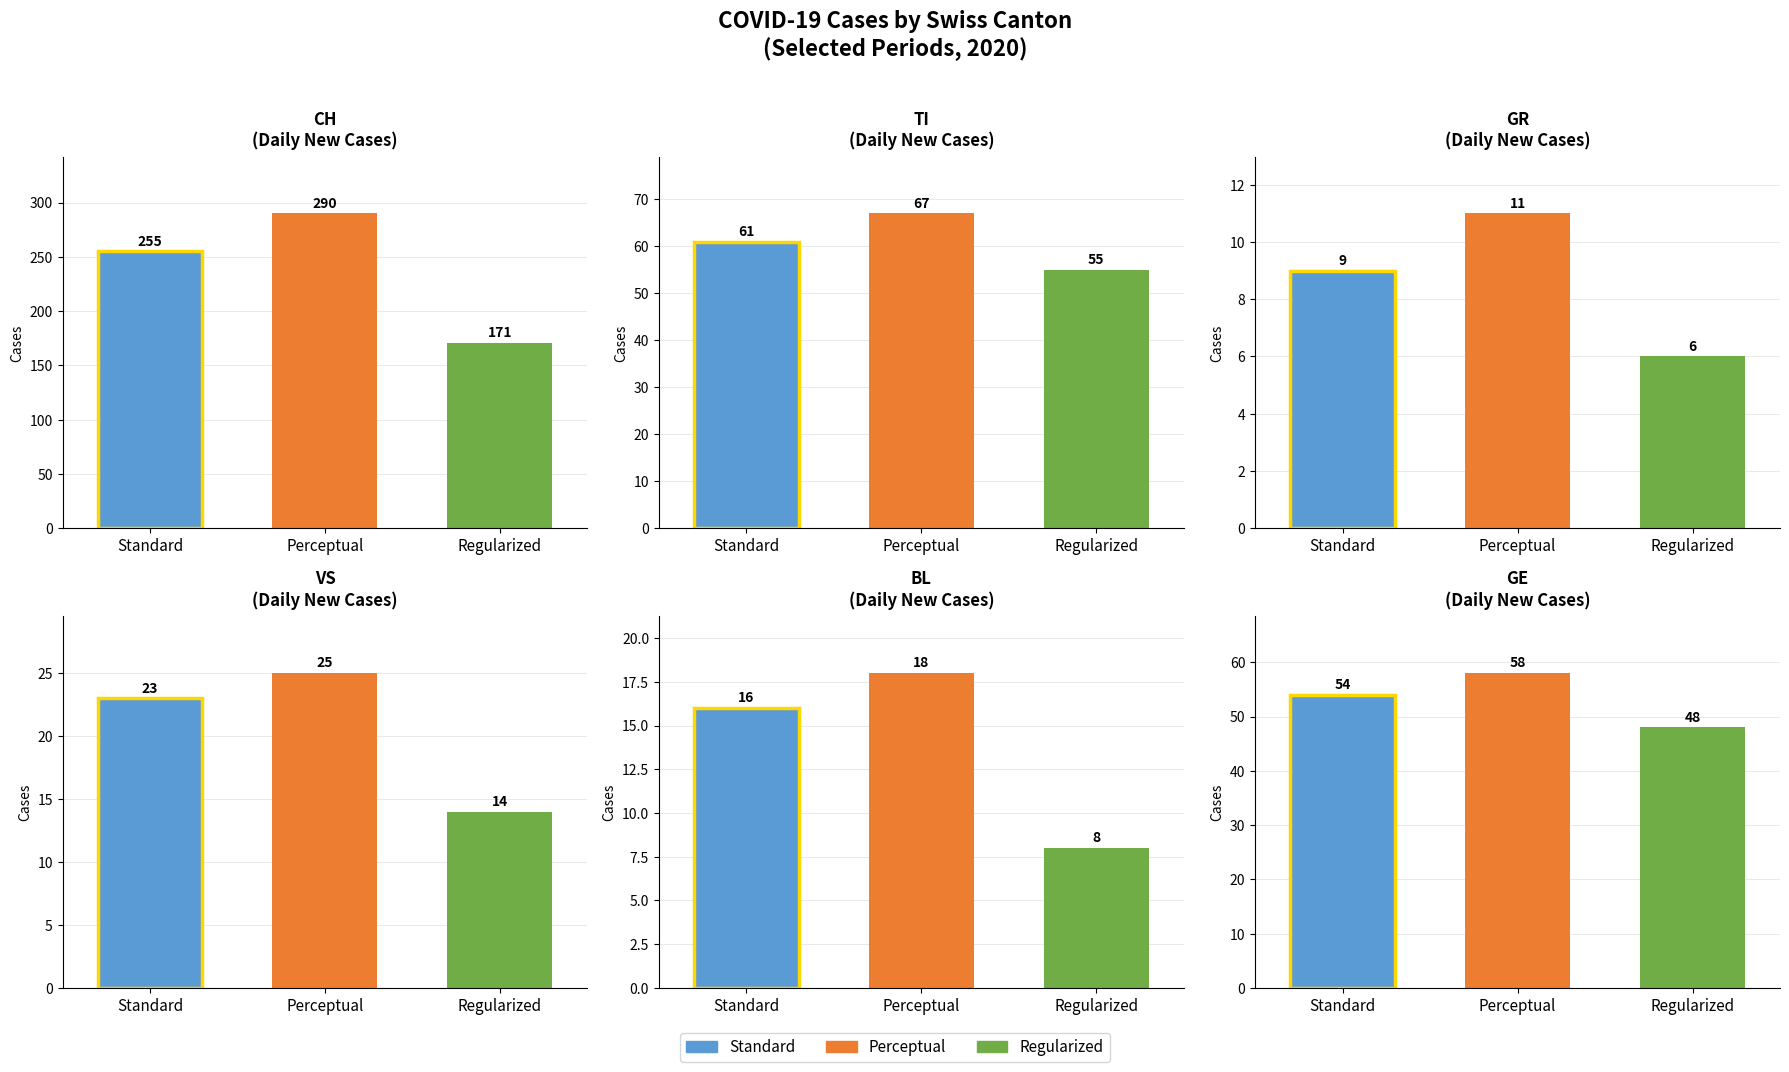

What is the average value of the BL series?

14